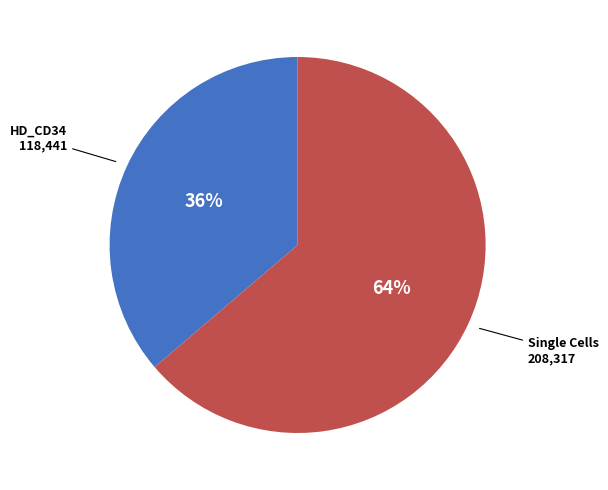

To the nearest percent, what is the average slice percentage?

50%